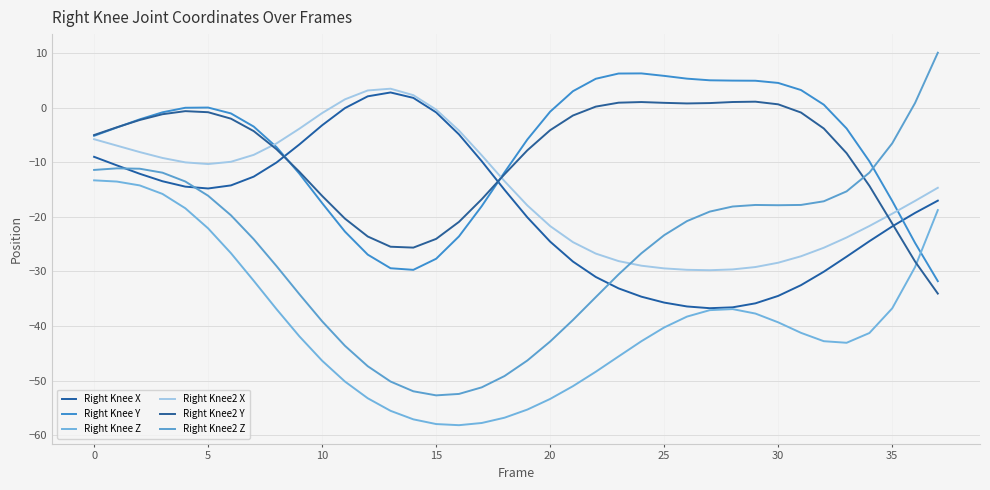

Does the chart have visible grid lines?

Yes